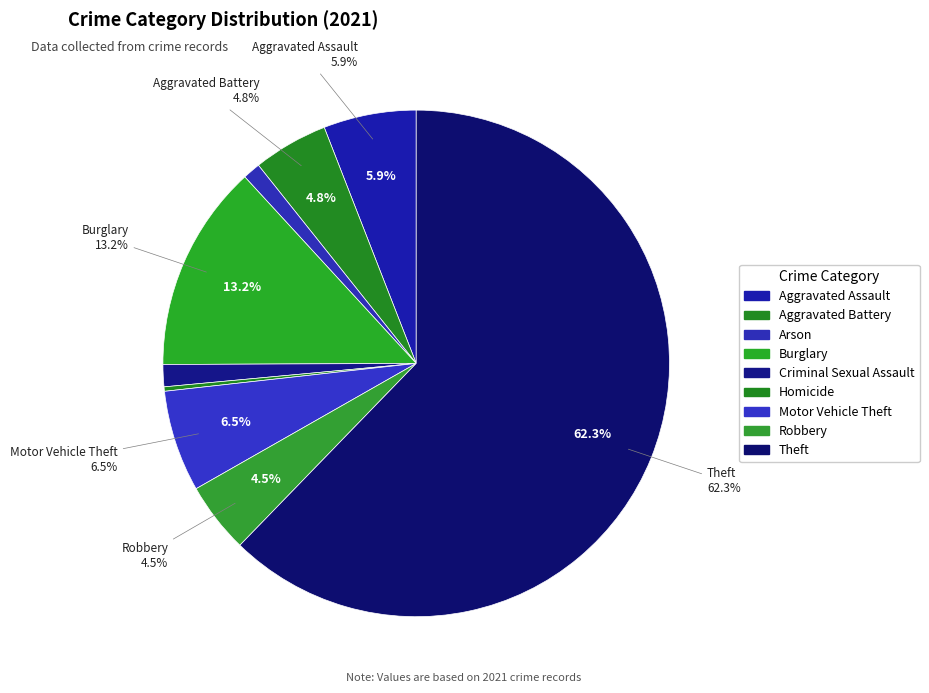

Combined, what portion of the pie is Burglary and Homicide?

13.5%